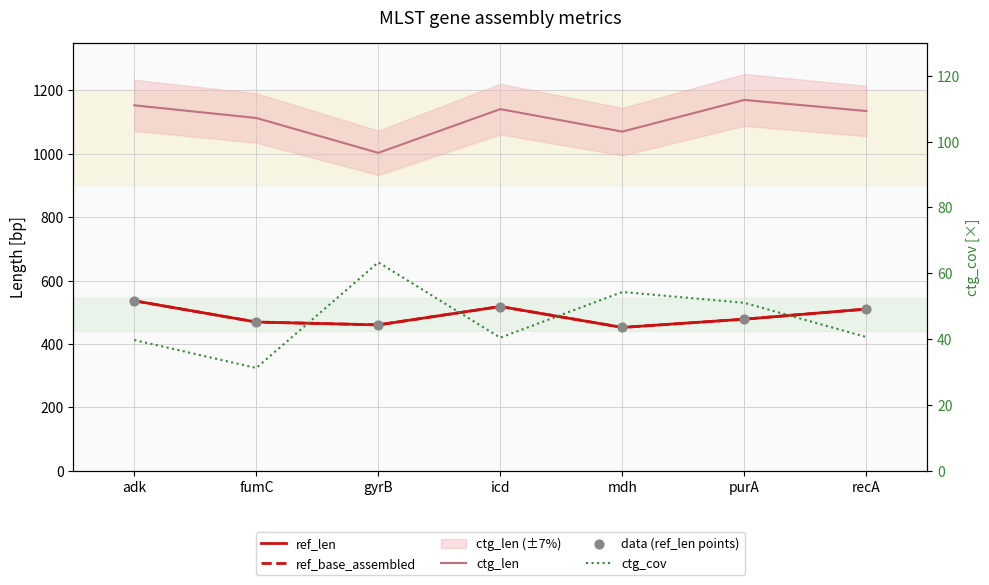

Which series reaches the maximum Y coordinate?

ctg_len